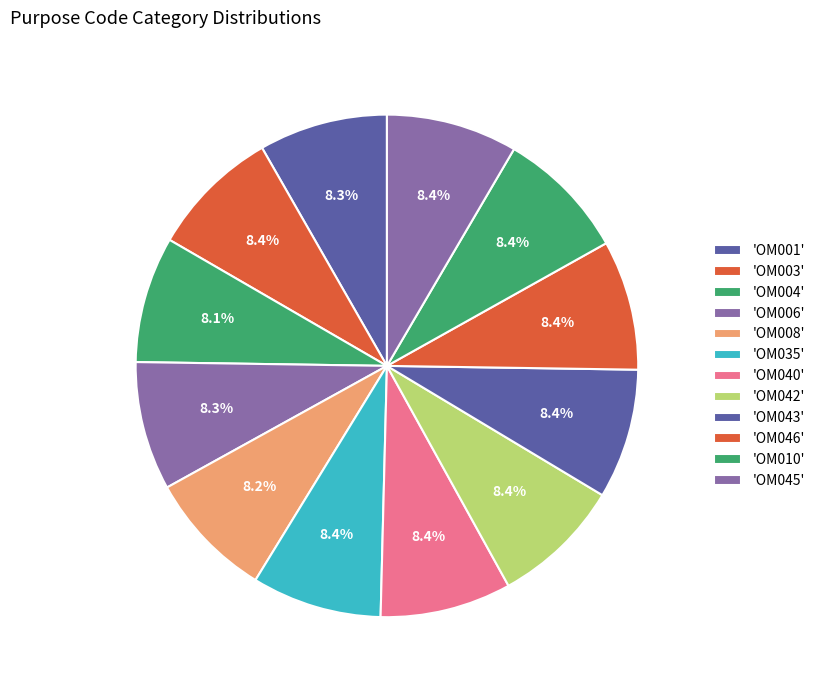

Count the number of slices in the pie.

12